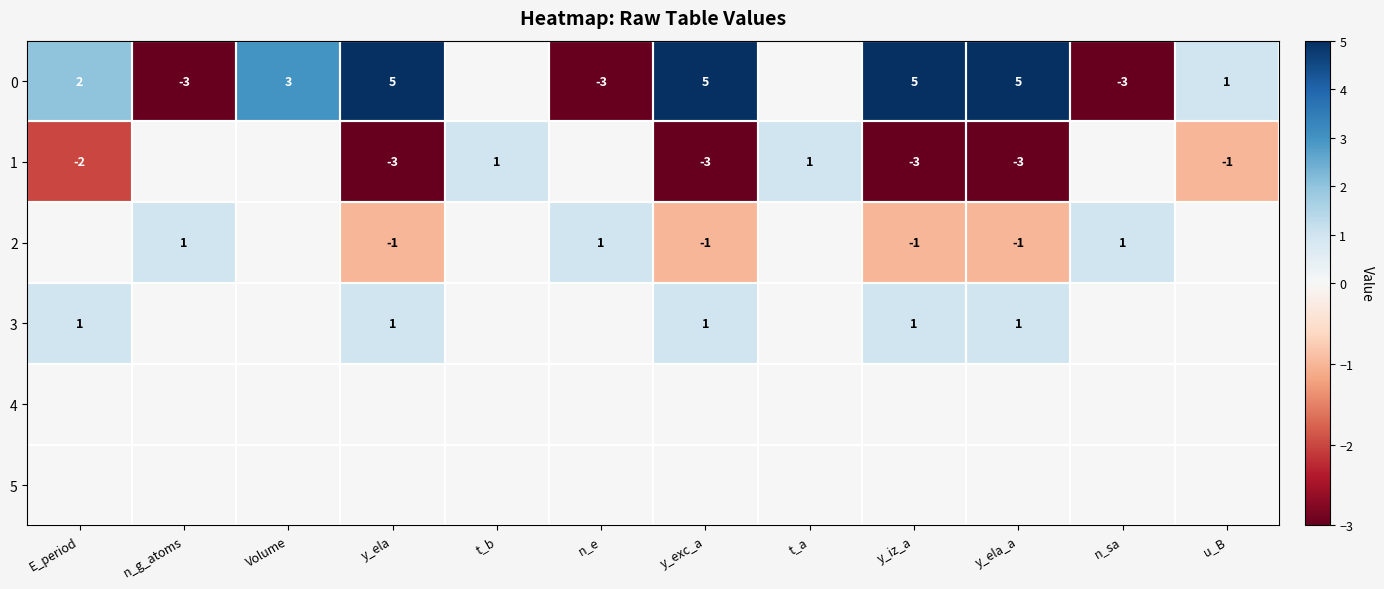

List the series in order of their peak value, lowest first.

4, 5, 1, 2, 3, 0